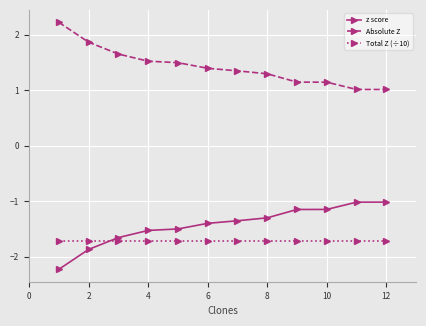

At how many categories does at least one series exceed 0?

12